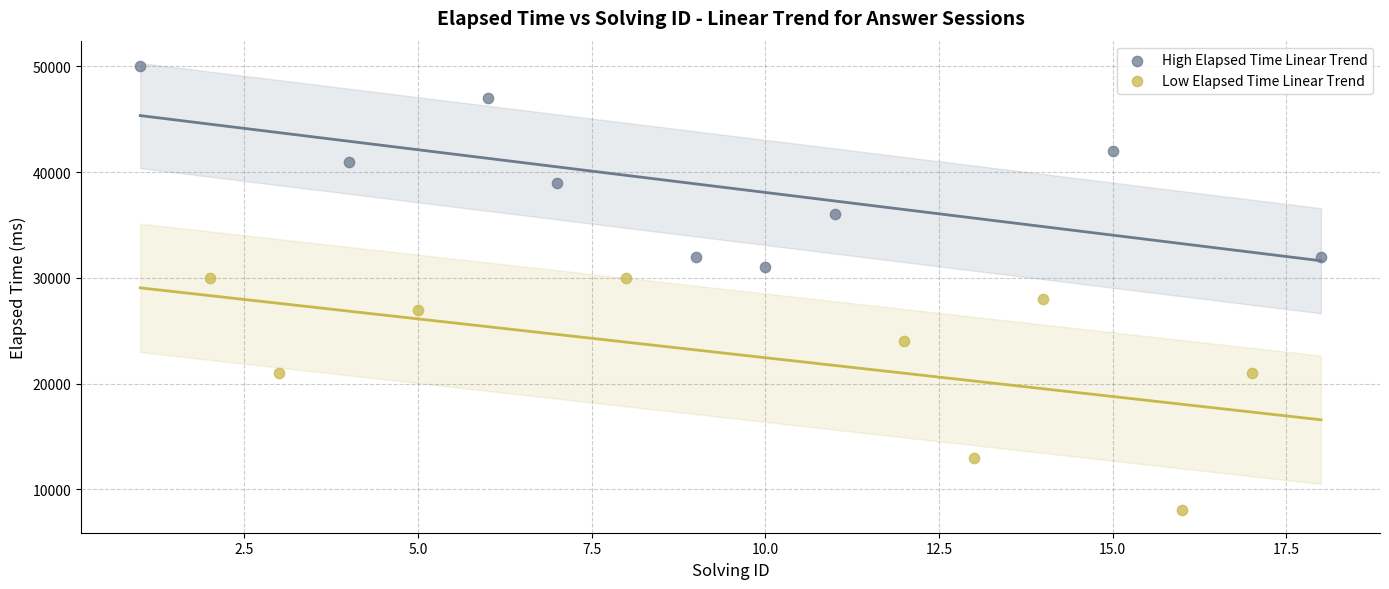

Which series reaches the minimum Y coordinate?

Low Elapsed Time Linear Trend